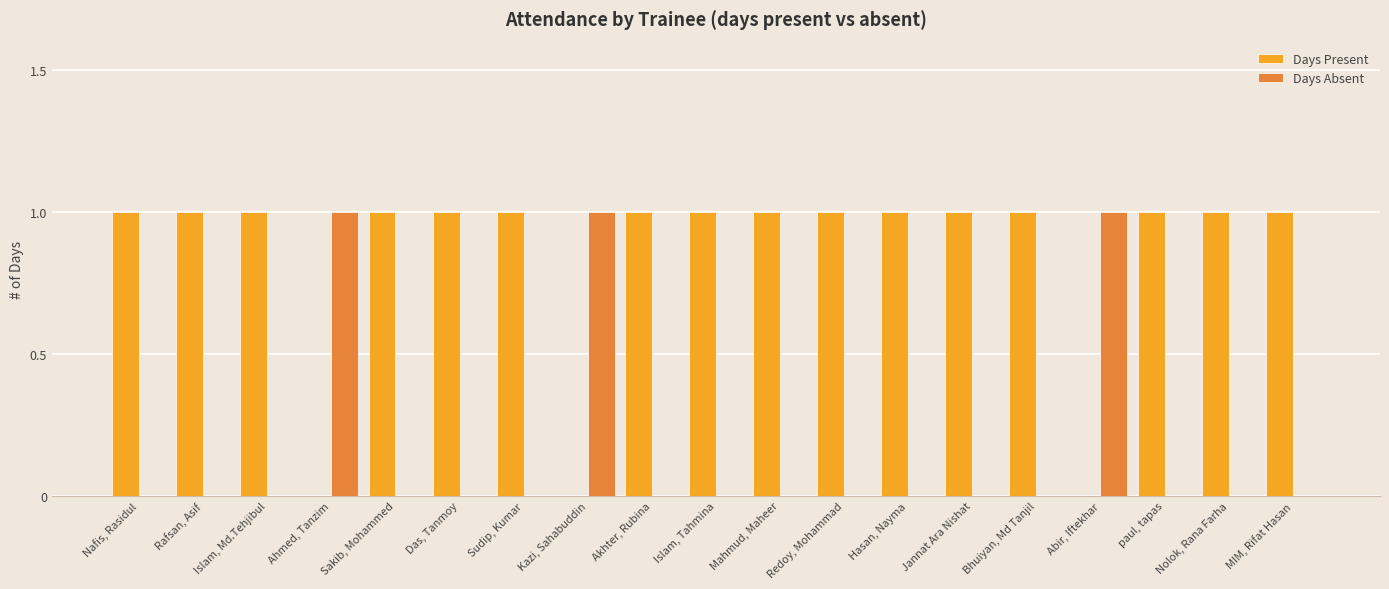

The value of Days Present at Islam, Tahmina is 1. True or false?

True